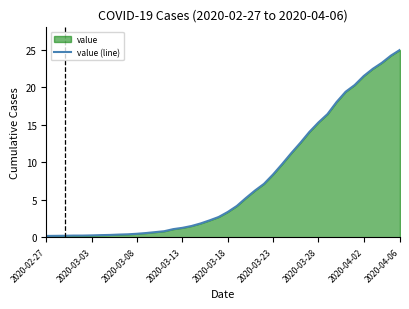

Where does the data first go above 3?

2020-03-18